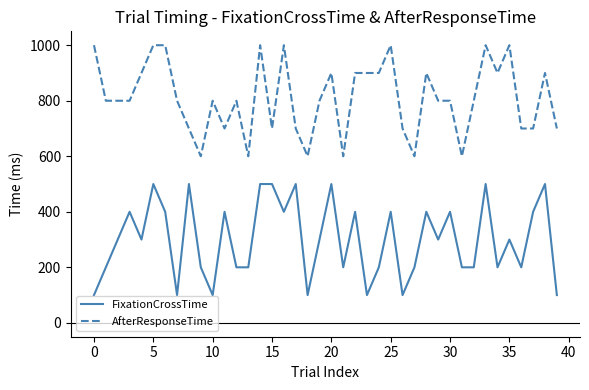

True or false: AfterResponseTime has more than 0 points higher than both neighbors.

True